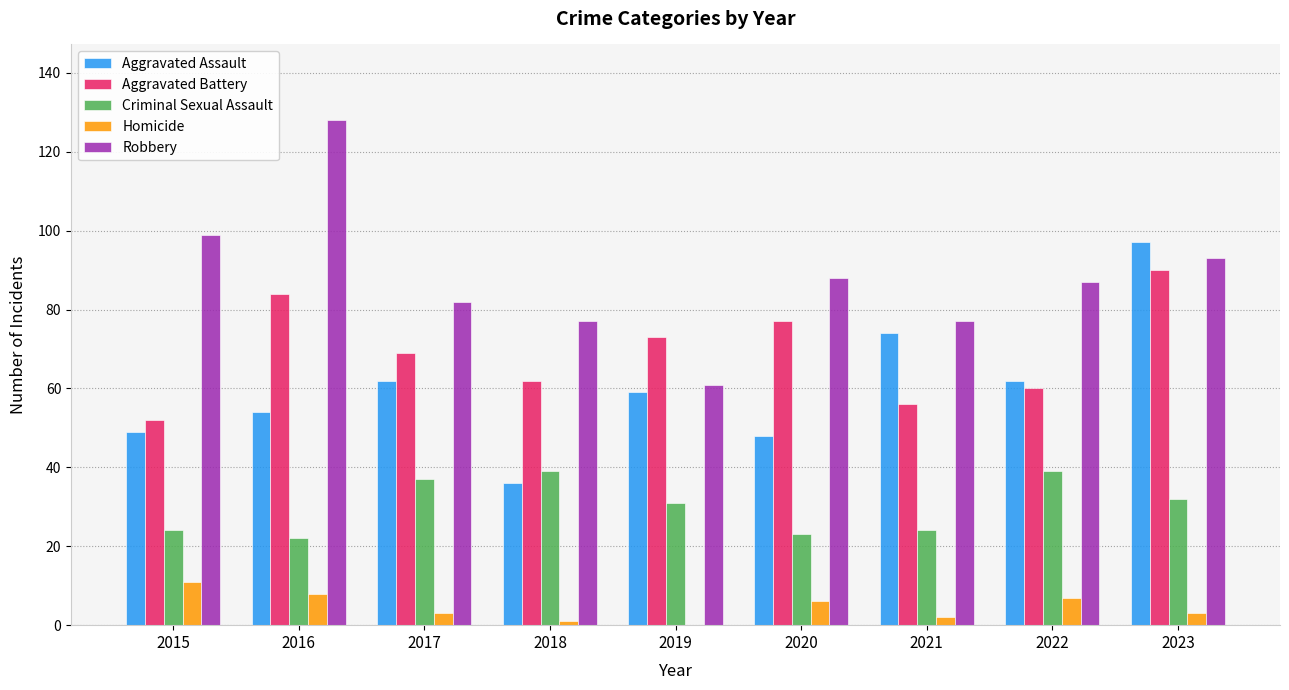

What is the sum of all Criminal Sexual Assault values?

271